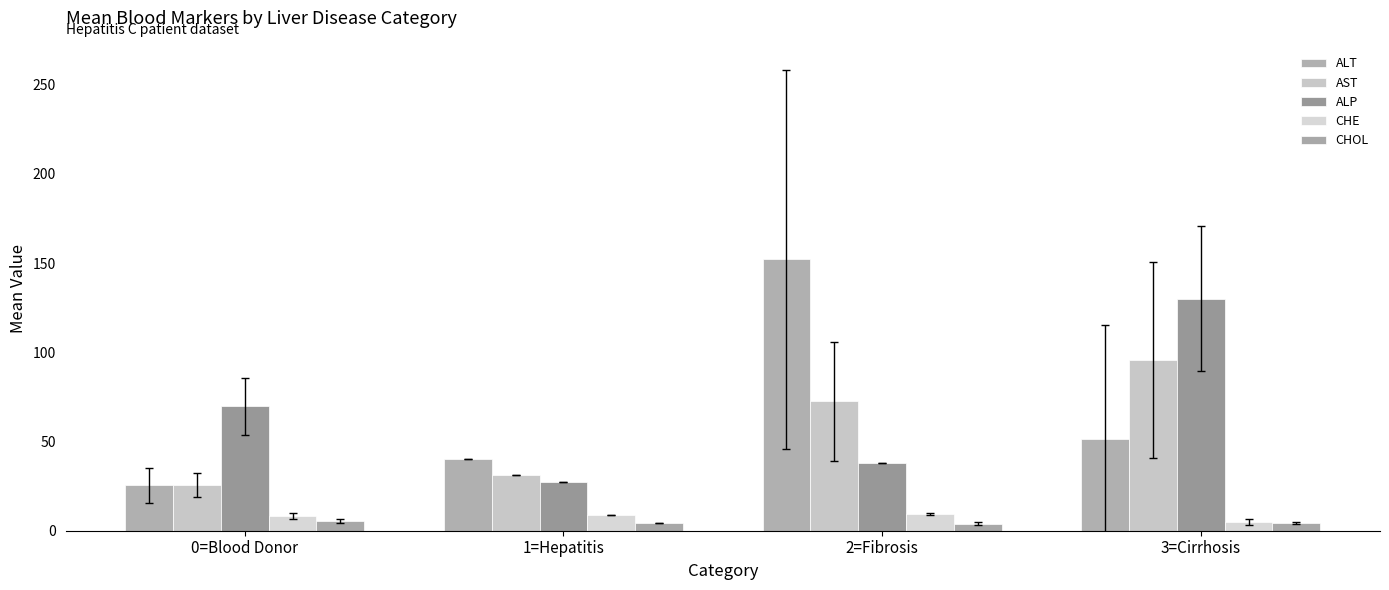

How many values in the ALT series exceed 51?

2